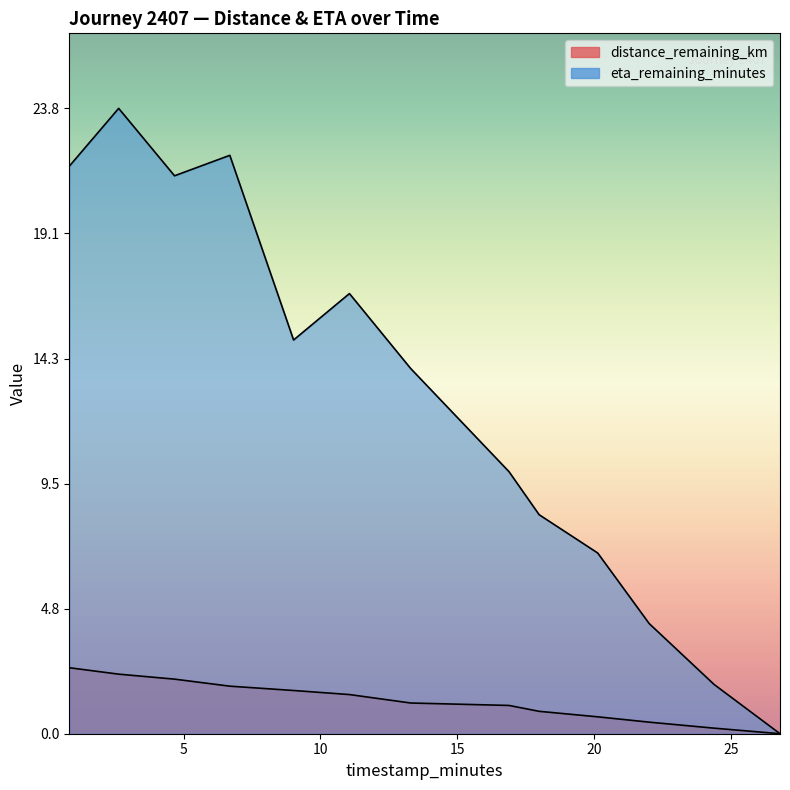

Which series changed the most between 0.83 and 9.02?

eta_remaining_minutes